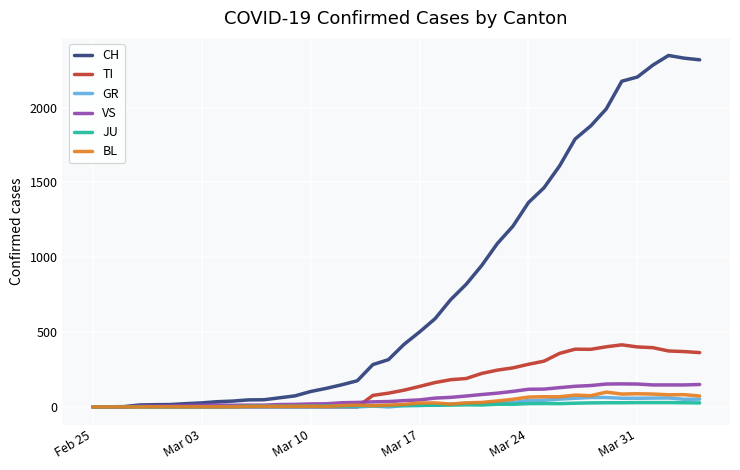

What is the greatest value displayed?

2349